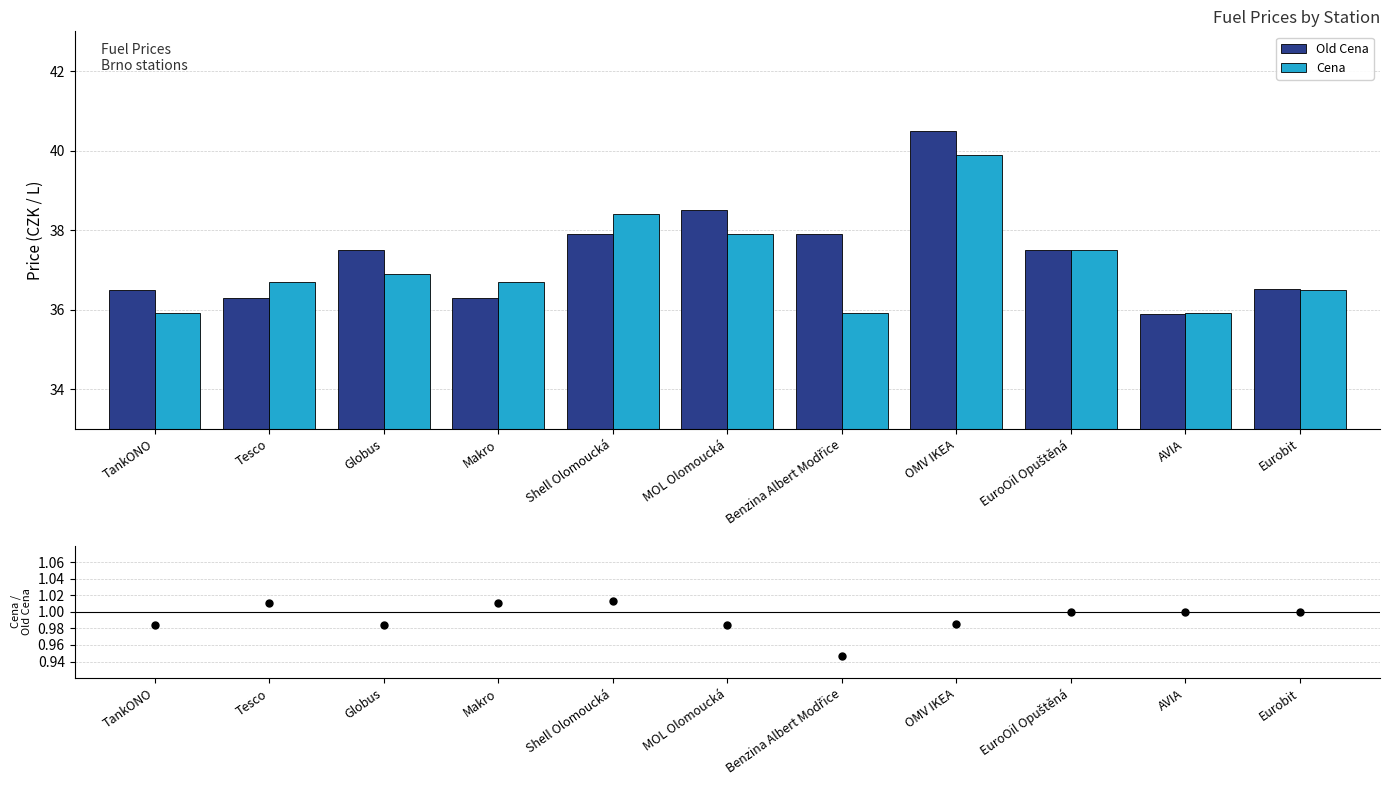

Is the value of Cena at Eurobit greater than the value of Cena / Old Cena at Benzina Albert Modřice?

Yes